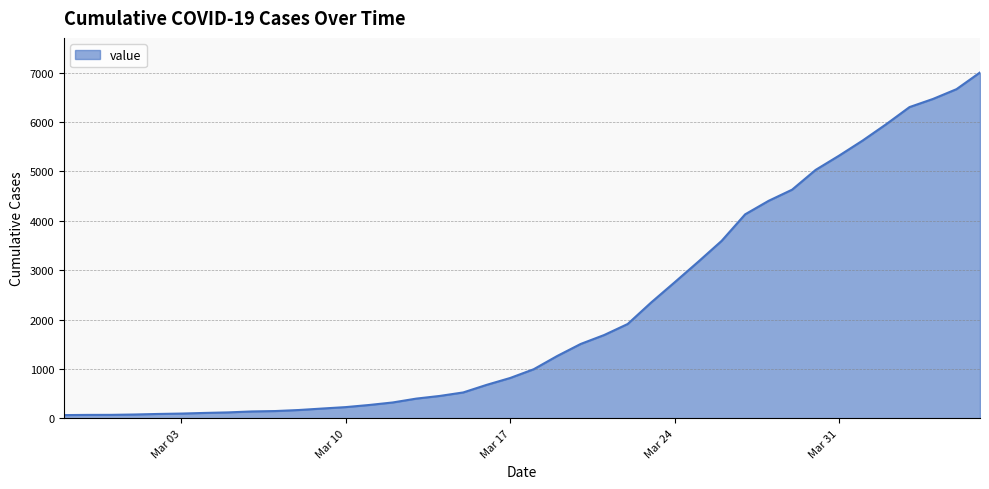

What is the difference between the maximum and minimum values?

6940